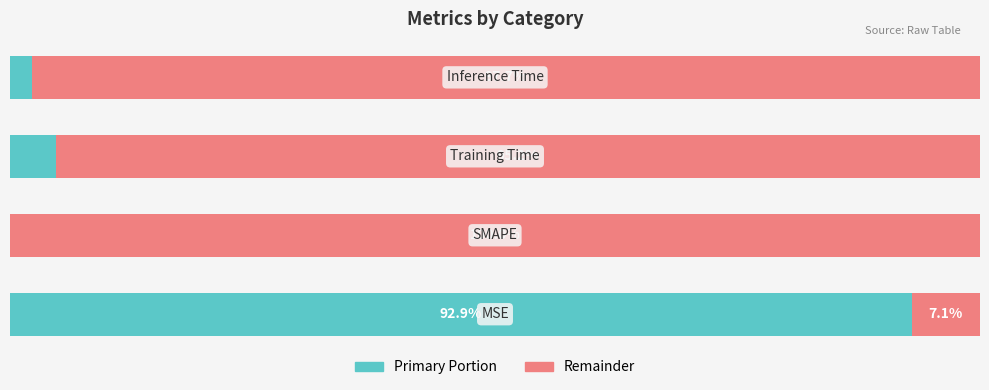

How many groups of bars are there?

4